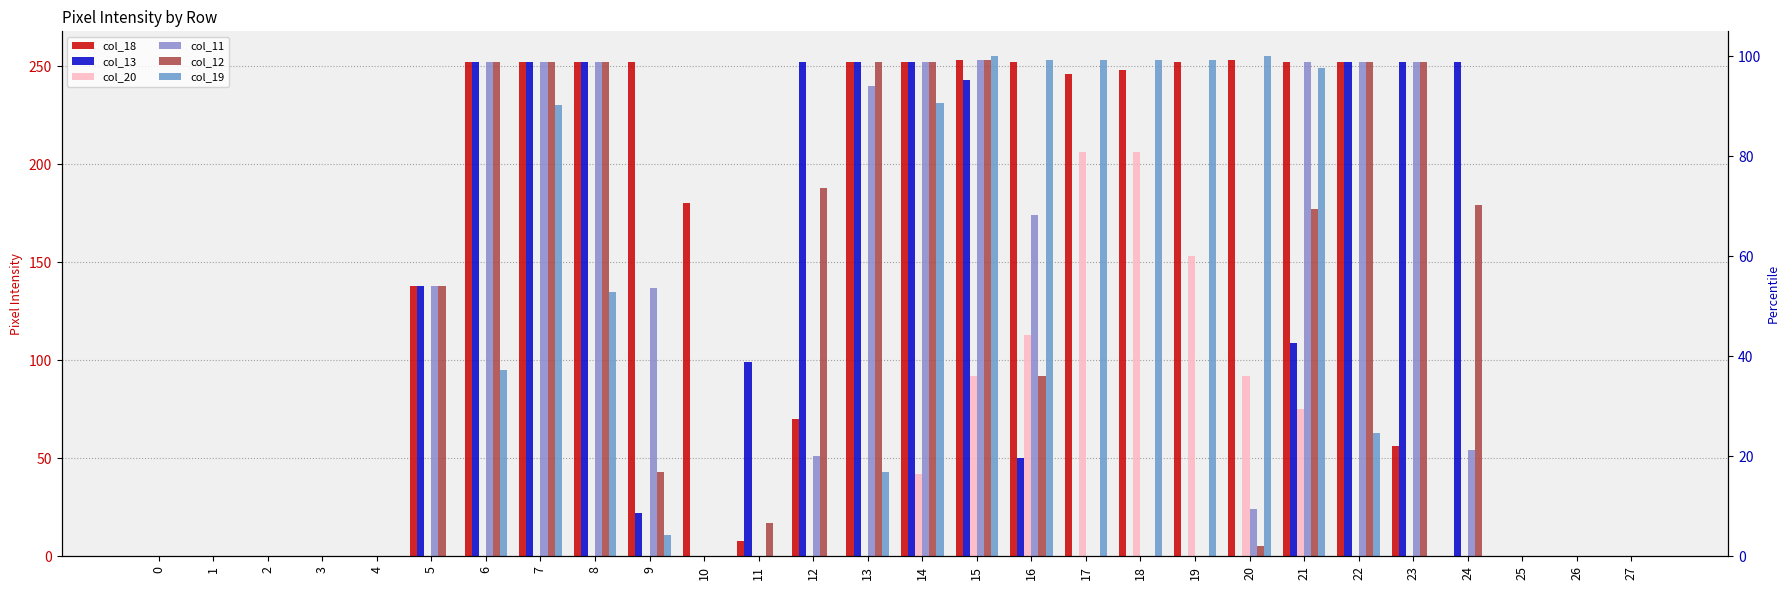

What are all the series names shown in the legend?

col_18, col_13, col_20, col_11, col_12, col_19